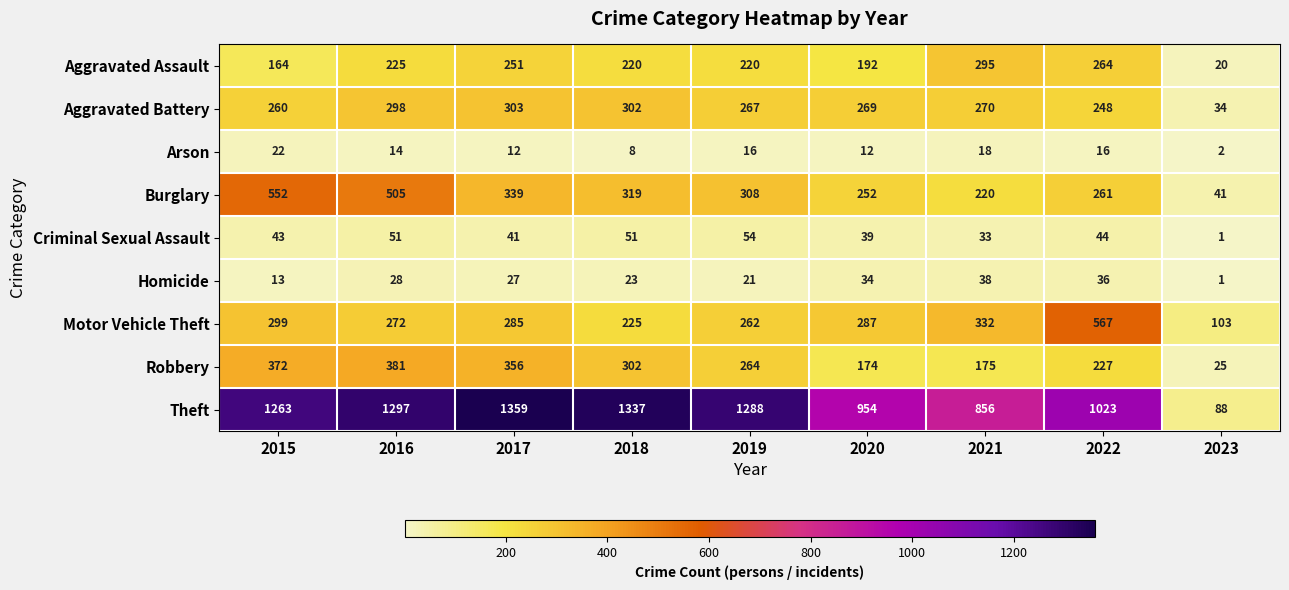

What is the total value across all series at 2015?

2988